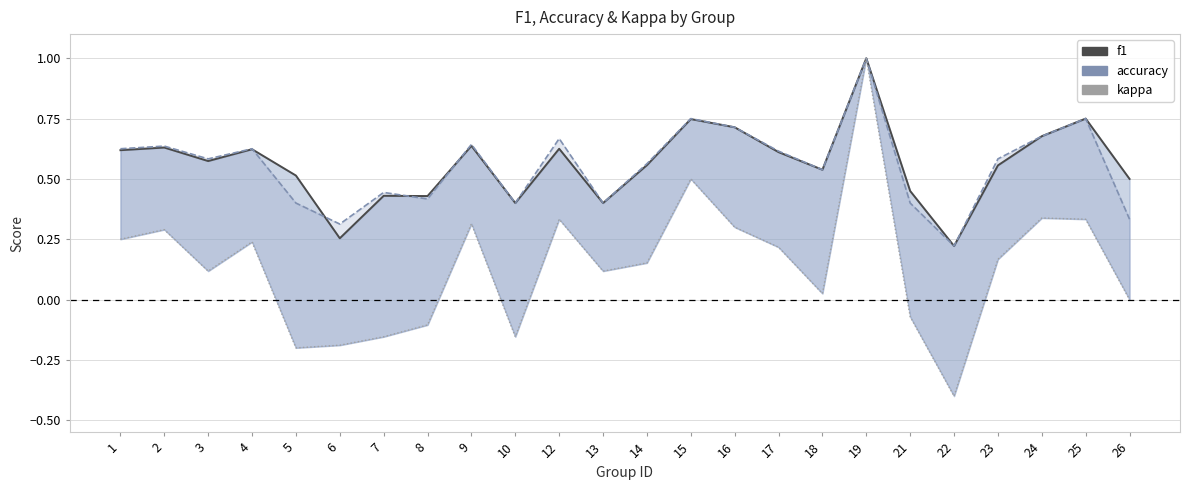

What is the average value of the accuracy series?

0.6